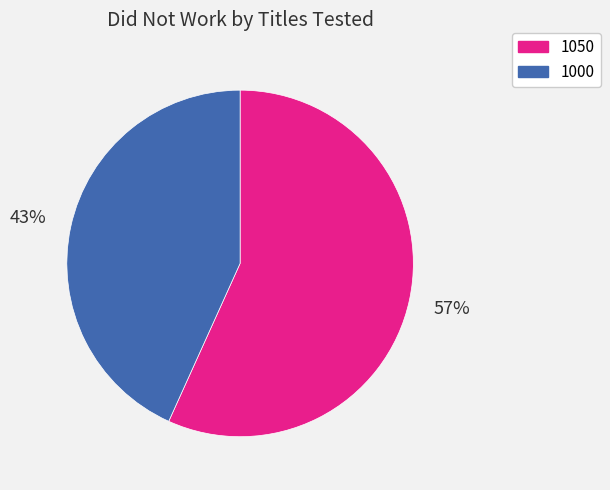

To the nearest percent, what percentage of the pie is 1000?

43%